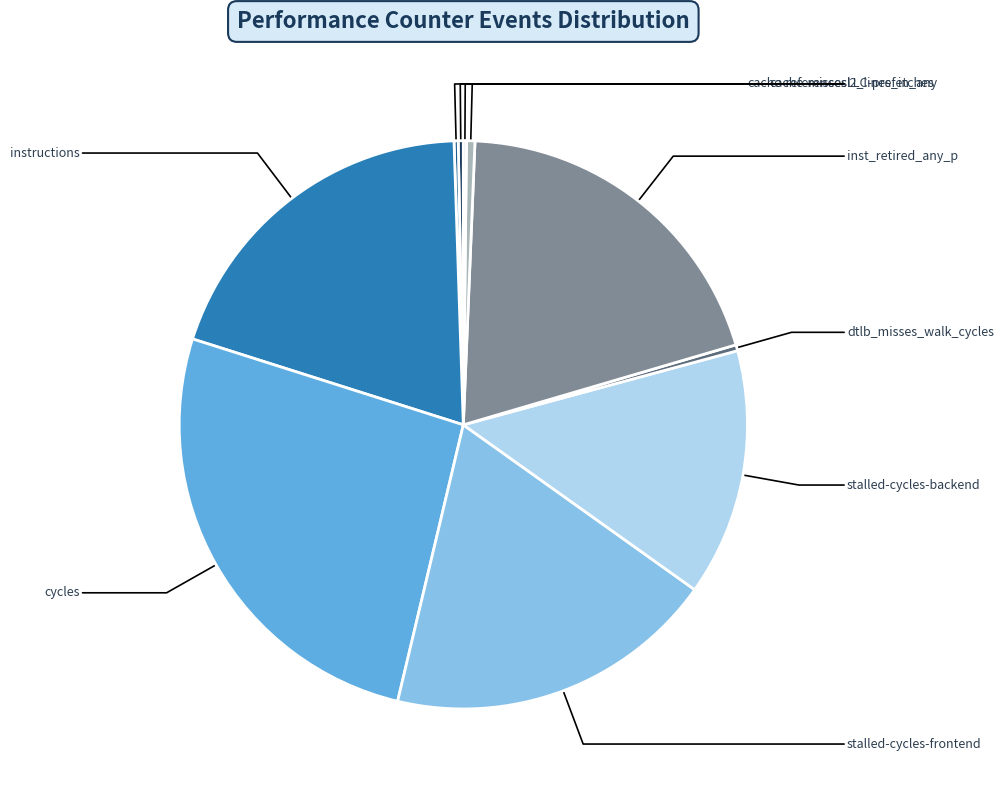

Is it true that LLC-prefetches is 1% of the pie?

False